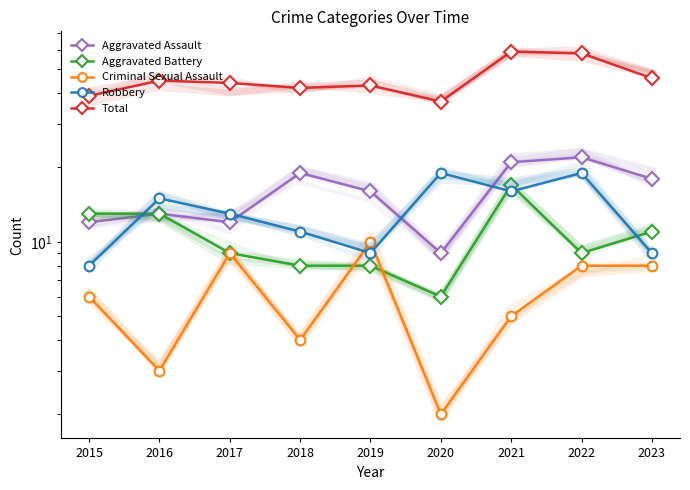

Reading right to left, what are all the values shown in this chart?

Aggravated Assault: 18	22	21	9	16	19	12	13	12
Aggravated Battery: 11	9	17	6	8	8	9	13	13
Criminal Sexual Assault: 8	8	5	2	10	4	9	3	6
Robbery: 9	19	16	19	9	11	13	15	8
Total: 46	58	59	37	43	42	44	45	39